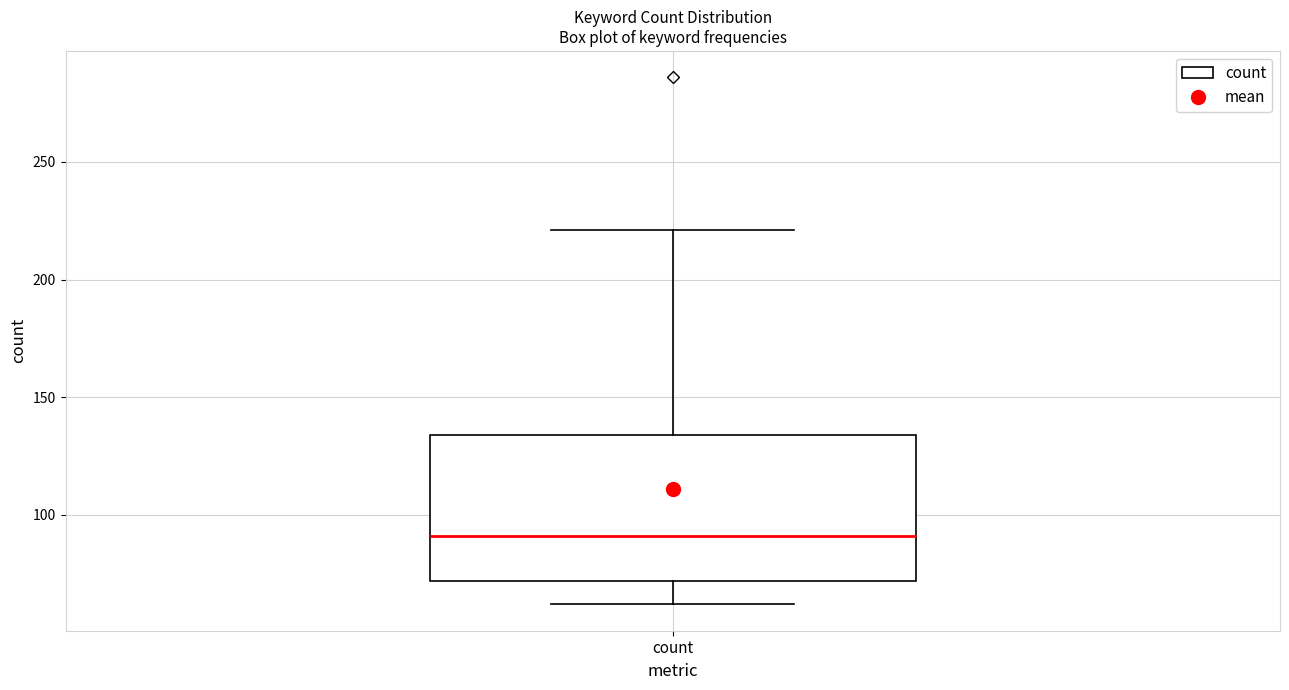

Transcribe this box plot: give where the median line is, the range the box spans, and where the two whiskers end, as read against the y-axis. The values are not printed on the chart, so give them approximately, as read against the axis.

median 90, box 70 to 135, whiskers 60 to 220